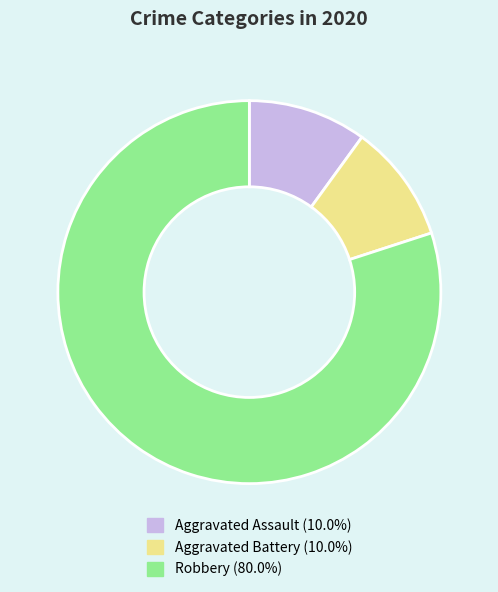

Approximately how many times larger is the value at Aggravated Assault compared to Aggravated Battery?

1.0